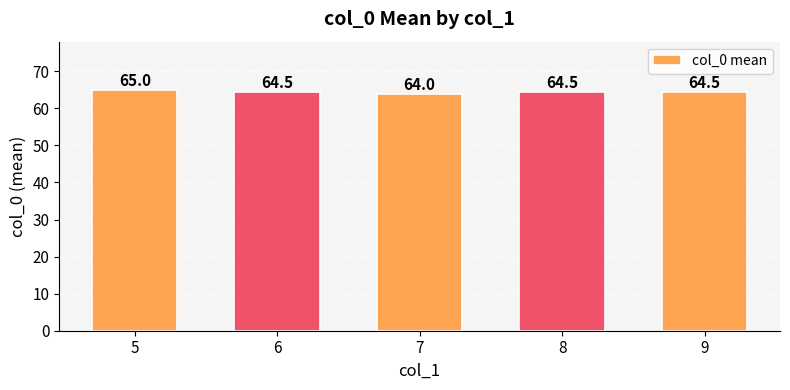

At which label is the value closest to 64?

7